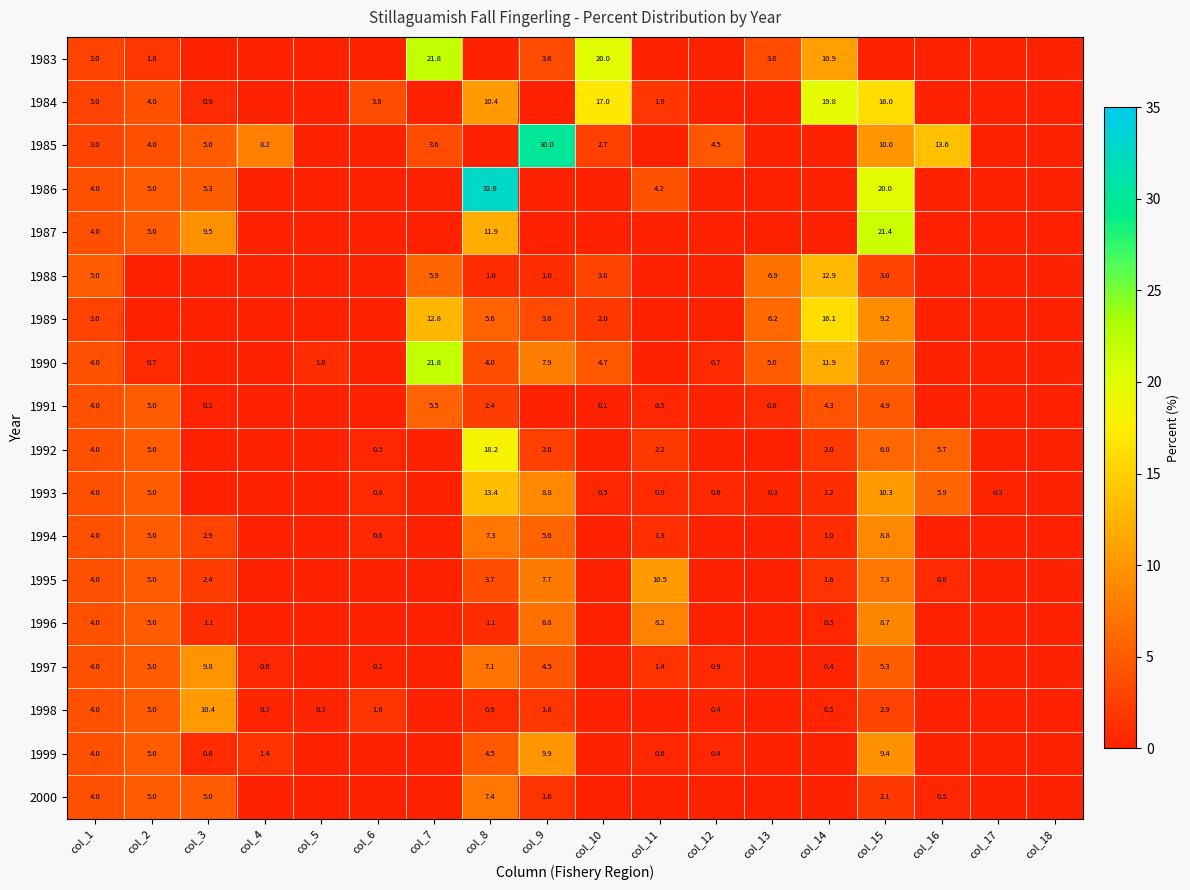

What is the difference between the 1984 values at col_2 and col_1?

1.0